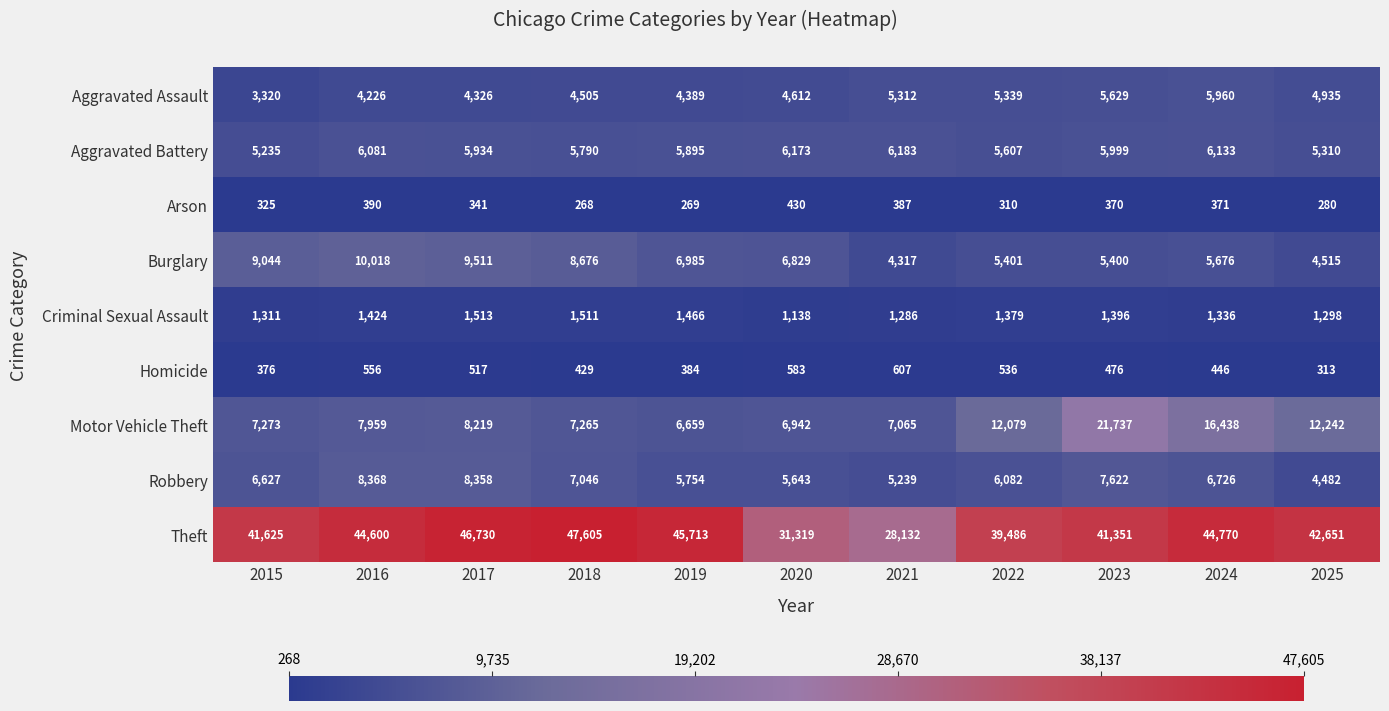

Rank the series by their maximum value, from highest to lowest.

Theft, Motor Vehicle Theft, Burglary, Robbery, Aggravated Battery, Aggravated Assault, Criminal Sexual Assault, Homicide, Arson